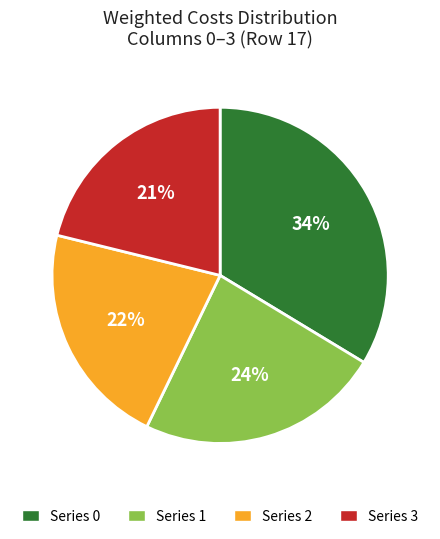

How many segments does this pie chart have?

4